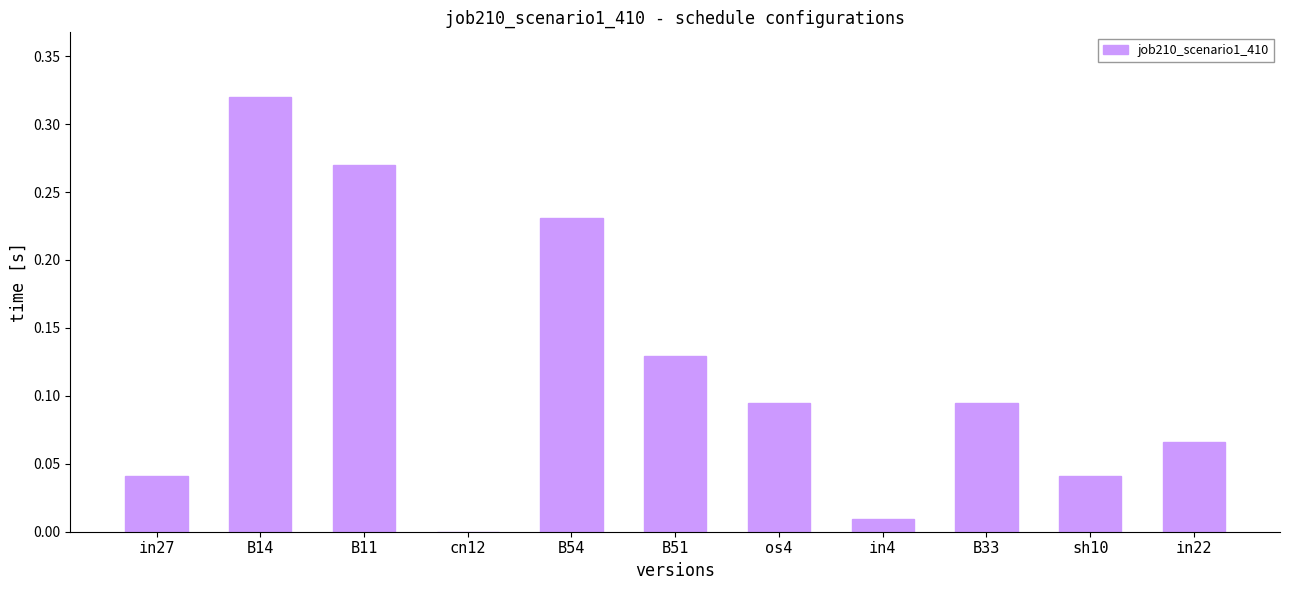

What is the change in value from B14 to in4?

-0.3